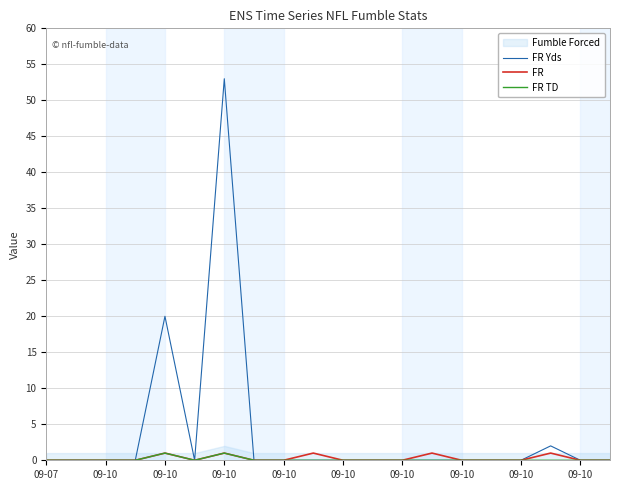

Where is the first local minimum for FR Yds?

09-10